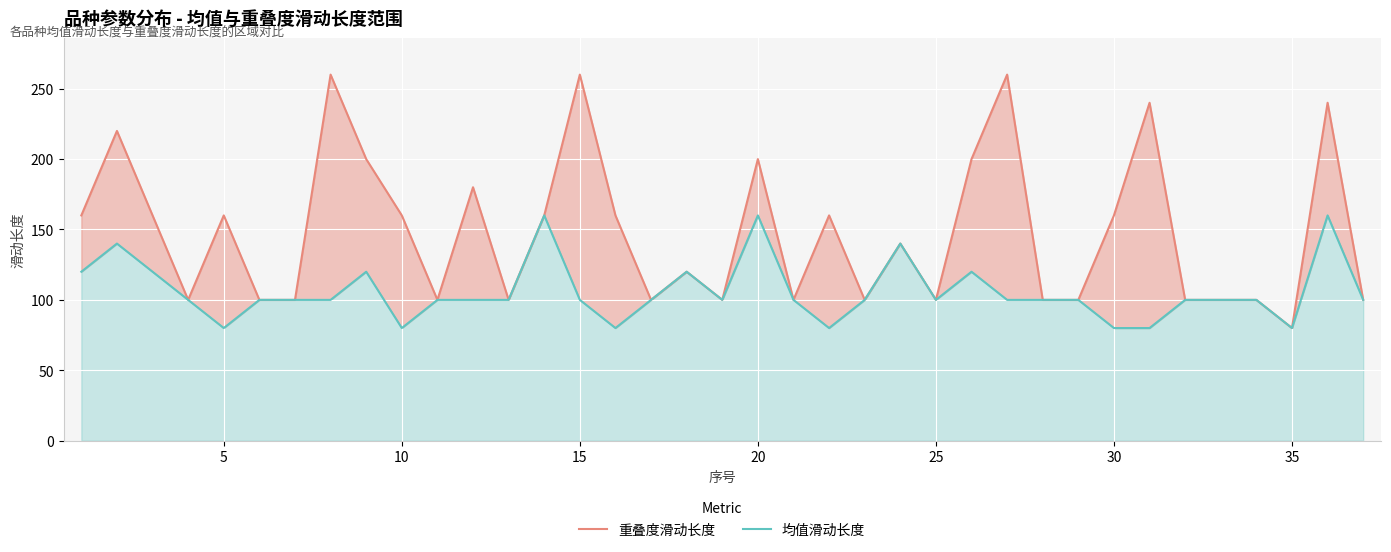

What is the sum of all 重叠度滑动长度 values?

5480